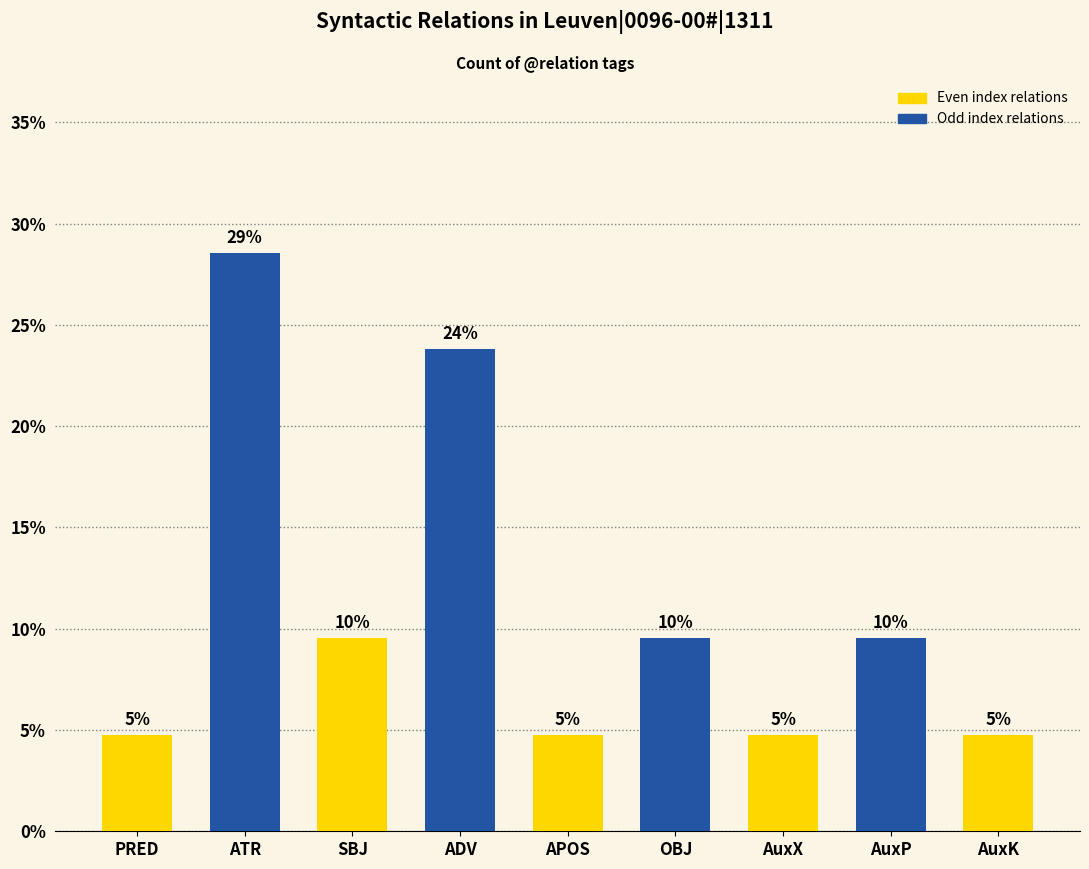

At which category does the chart reach its minimum across all series?

PRED